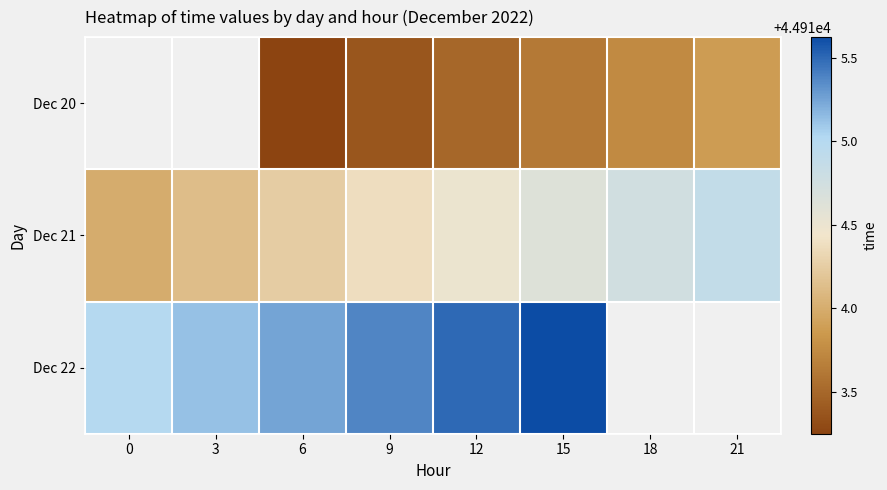

Is the value of Dec 22 at 0 greater than the value of Dec 20 at 3?

No